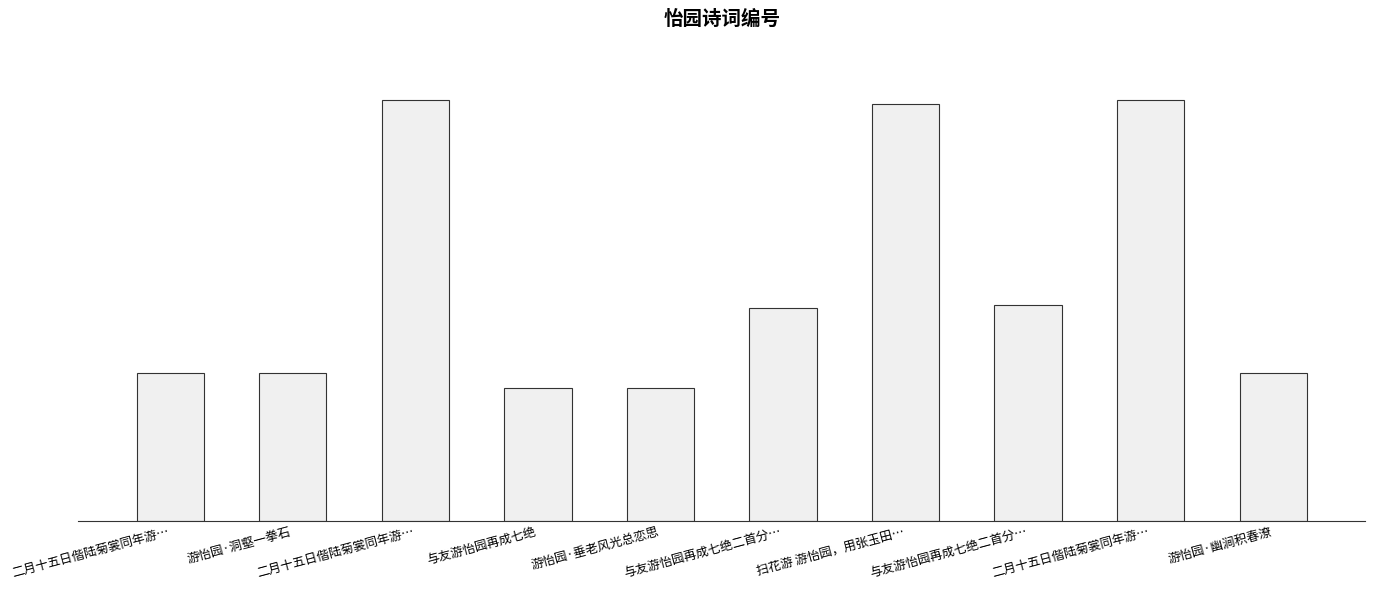

What is the sum of the values at 与友游怡园再成七绝二首分… and 与友游怡园再成七绝?

692038